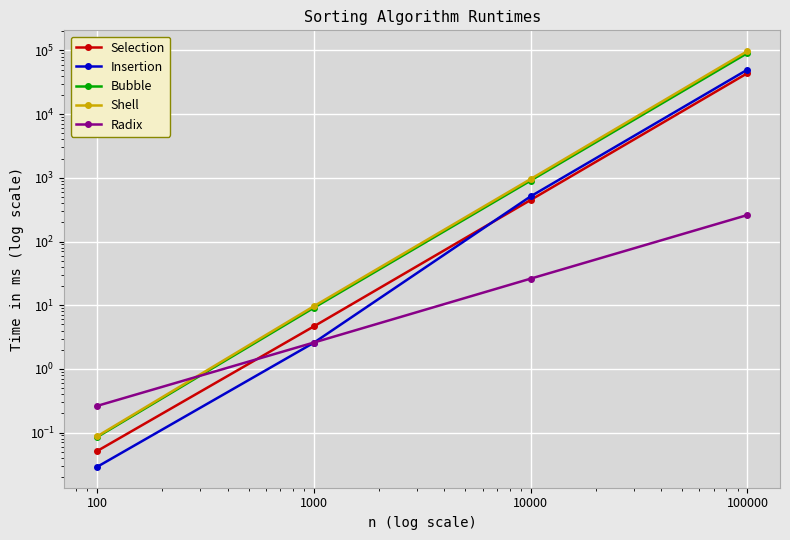

The Radix series shows 37.9 at 10000. True or false?

False